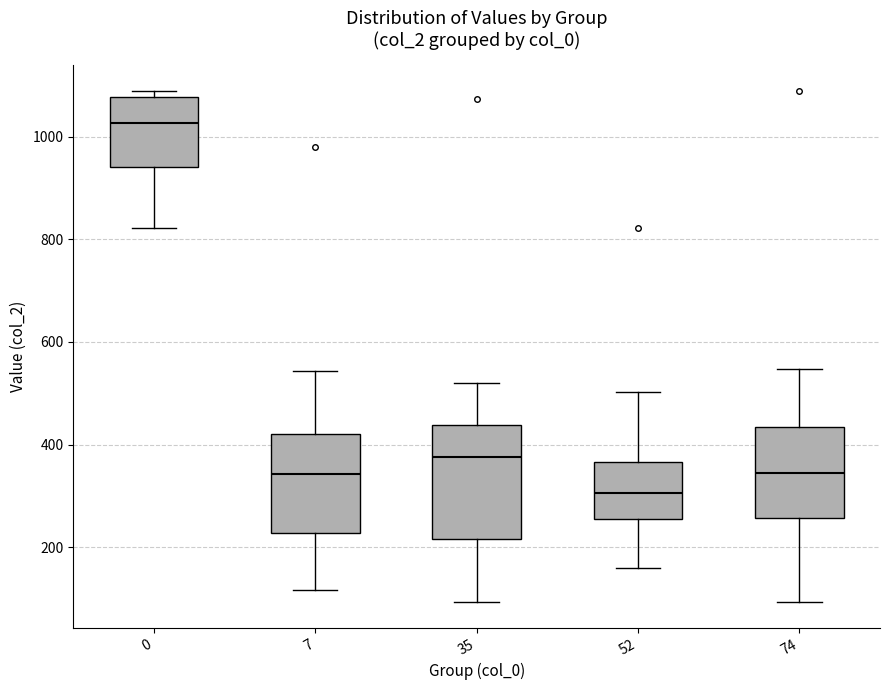

Where does the median line of the box at x = 74 sit on the y-axis? The values are not printed on the chart, so give them approximately, as read against the axis.

340